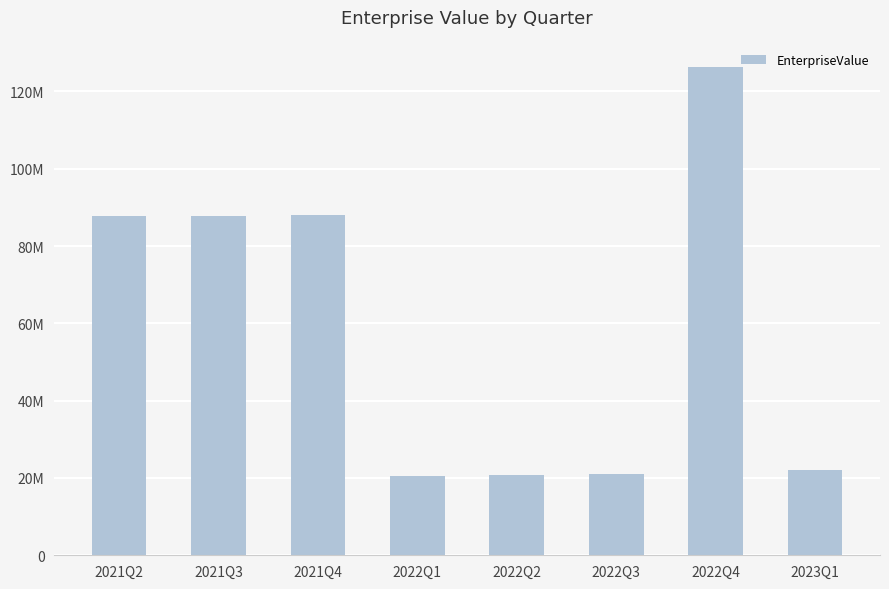

Does the chart contain any negative values?

No